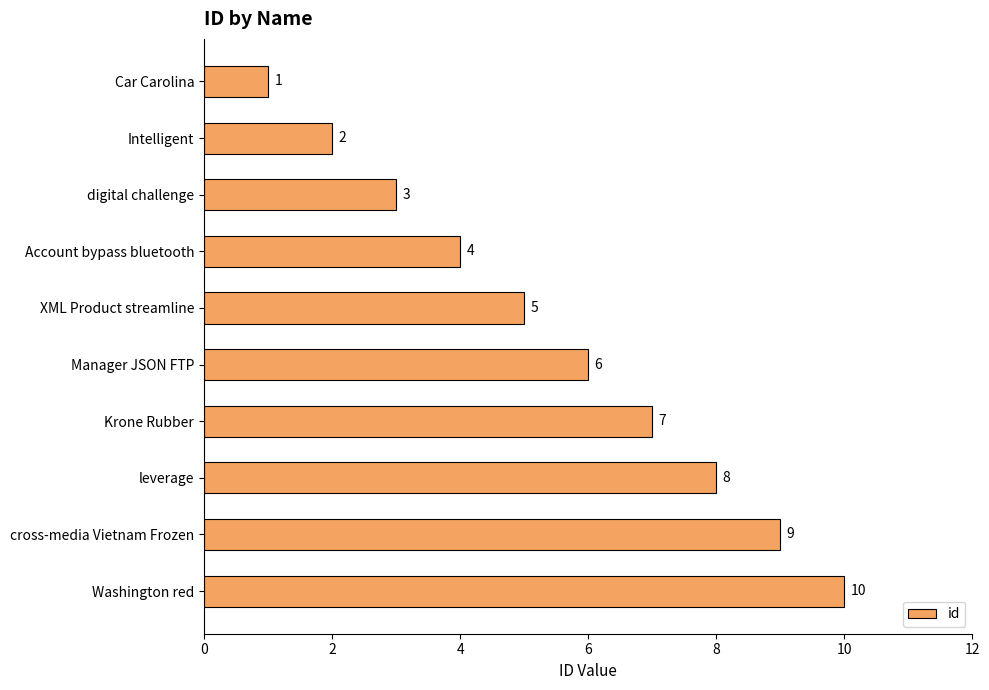

True or false: the data shows 3 at Intelligent.

False